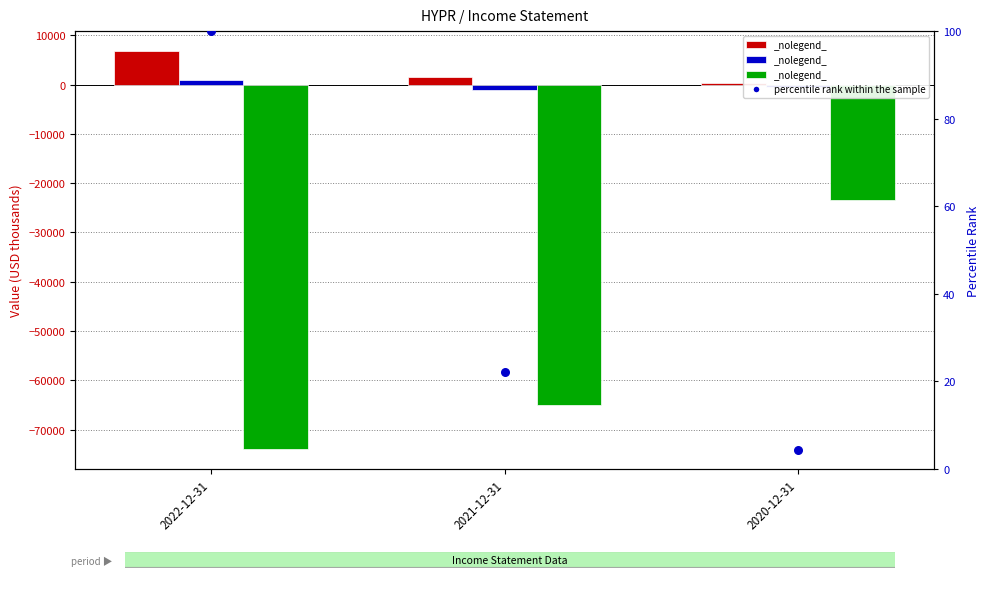

Which series contains the lowest Y value?

Operating Income or Loss